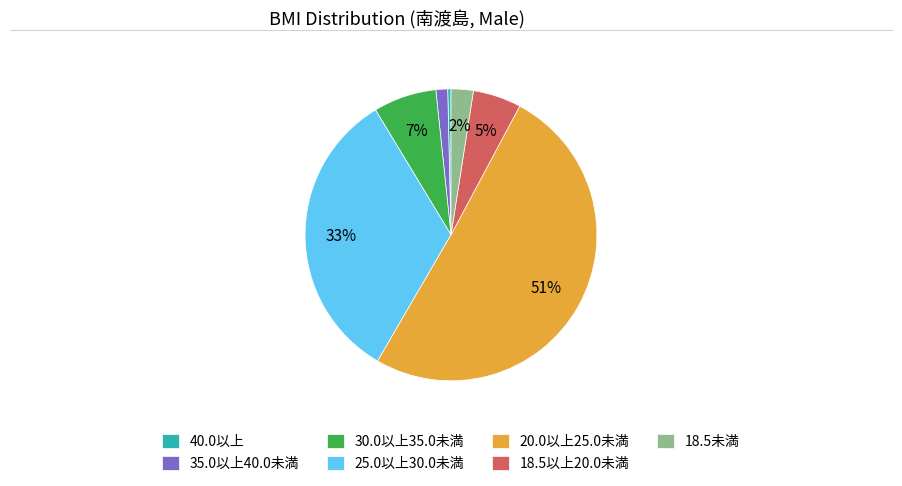

To the nearest percent, what portion does 25.0以上30.0未満 represent?

33%